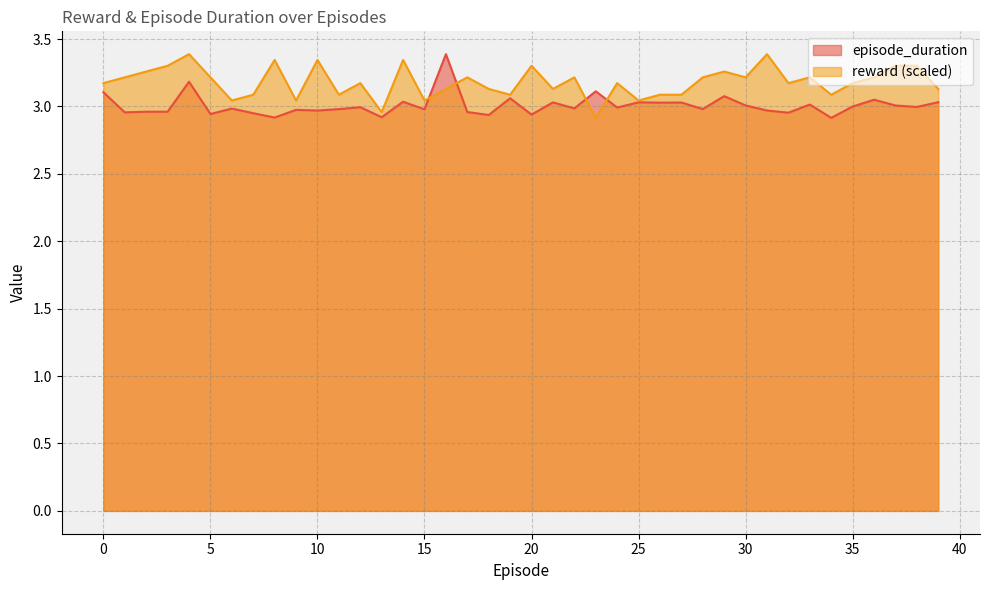

Where do reward and episode_duration first cross each other?

15 and 16